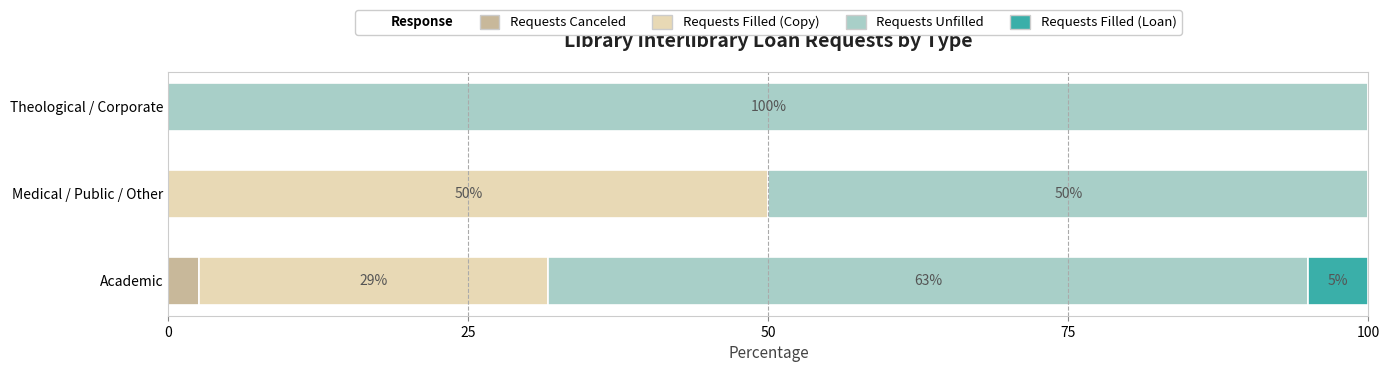

Which category has the highest value in the Requests Canceled series?

Academic